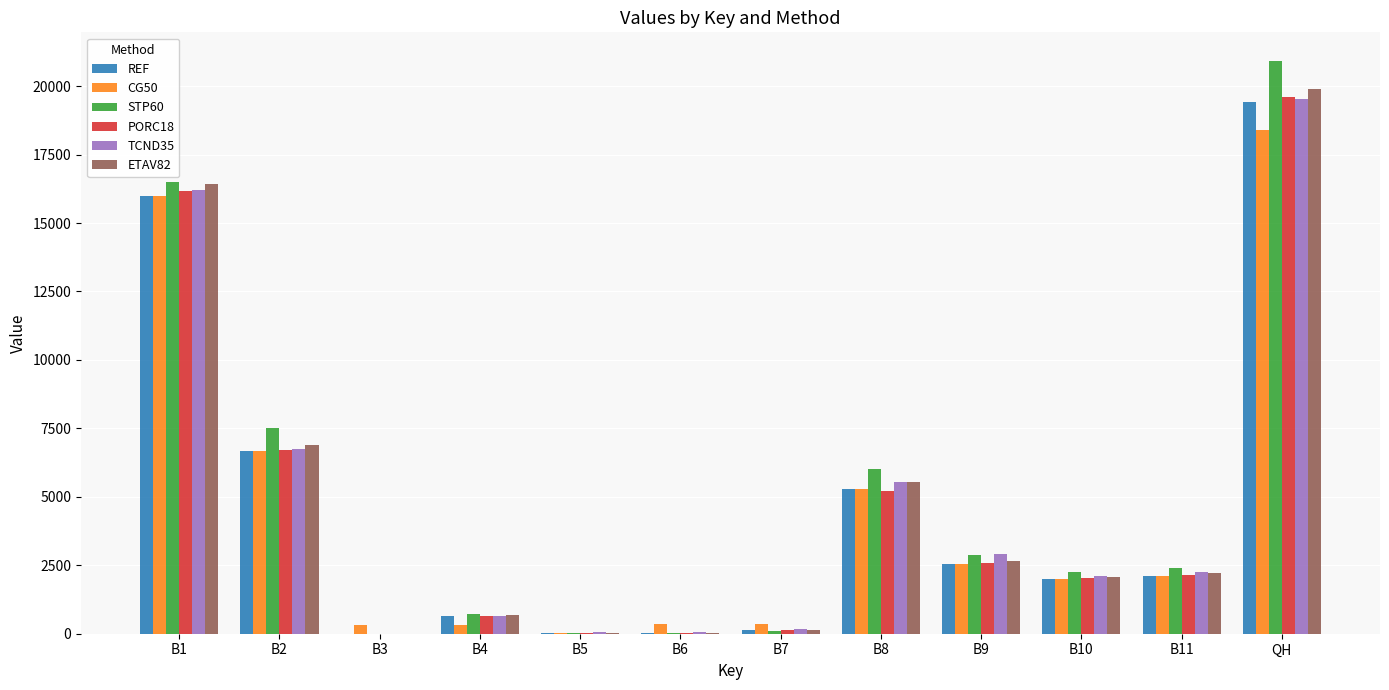

What is the approximate value of STP60 at B1?

16484.0